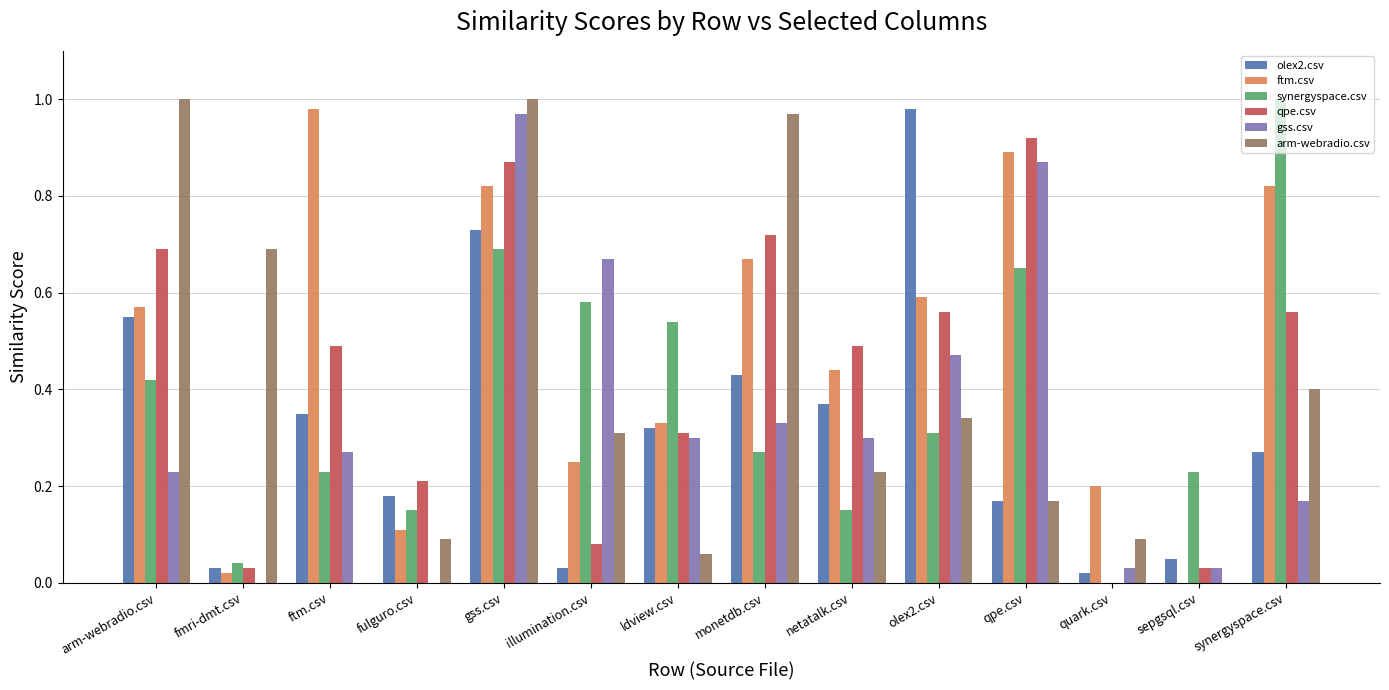

The value of olex2.csv at qpe.csv is 0.1. True or false?

False